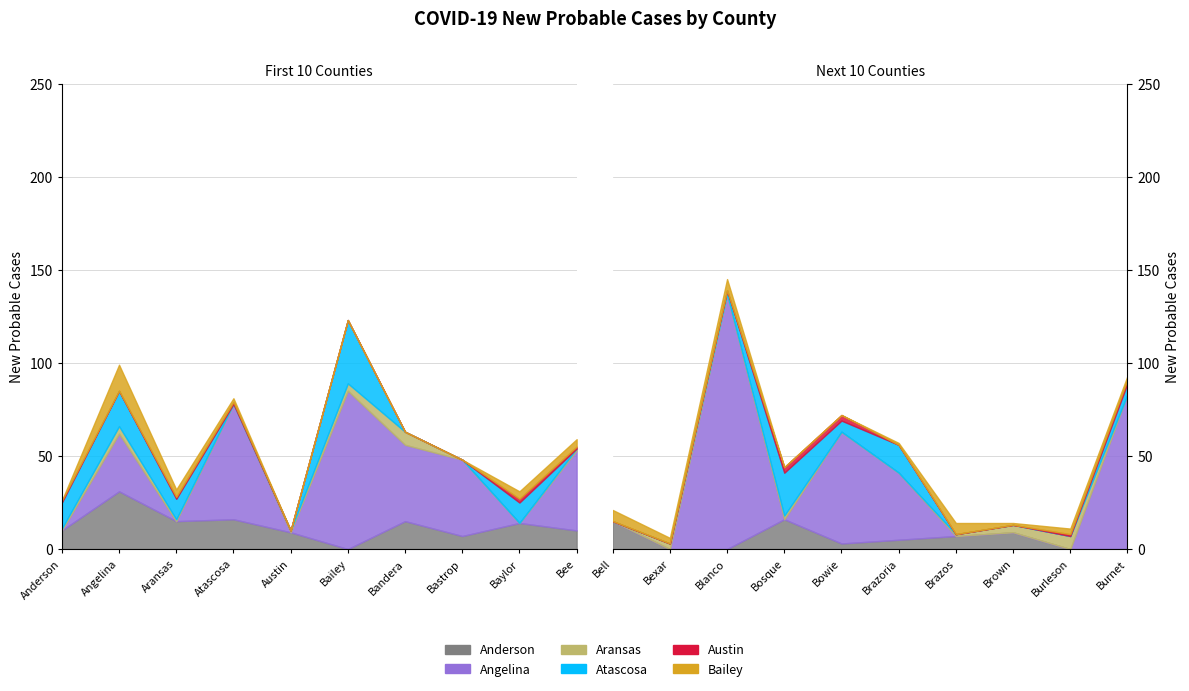

Rank the series by their maximum value, from lowest to highest.

Austin, Aransas, Bailey, Anderson, Atascosa, Angelina